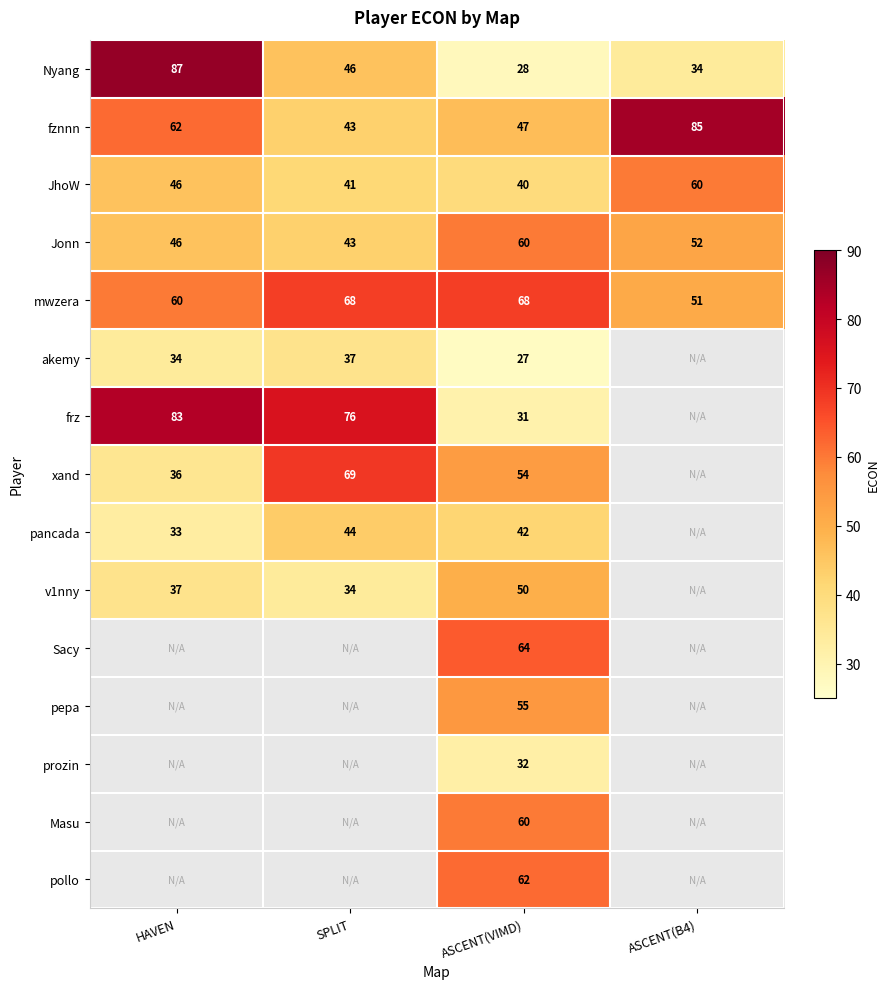

The frz series shows 44.9 at ASCENT(VIMD). True or false?

False